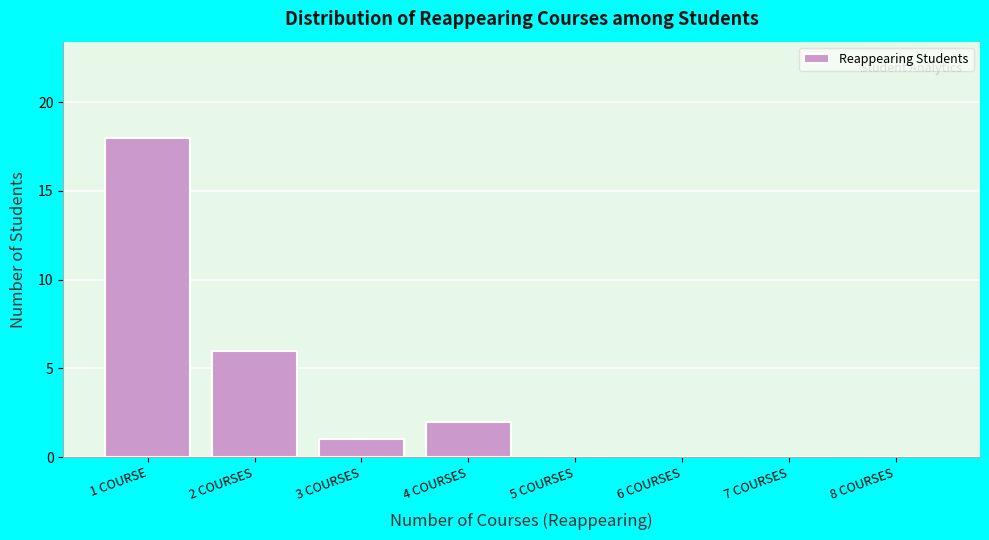

Reading right to left, extract all data points from this chart.

8 COURSES=0	7 COURSES=0	6 COURSES=0	5 COURSES=0	4 COURSES=2	3 COURSES=1	2 COURSES=6	1 COURSE=18